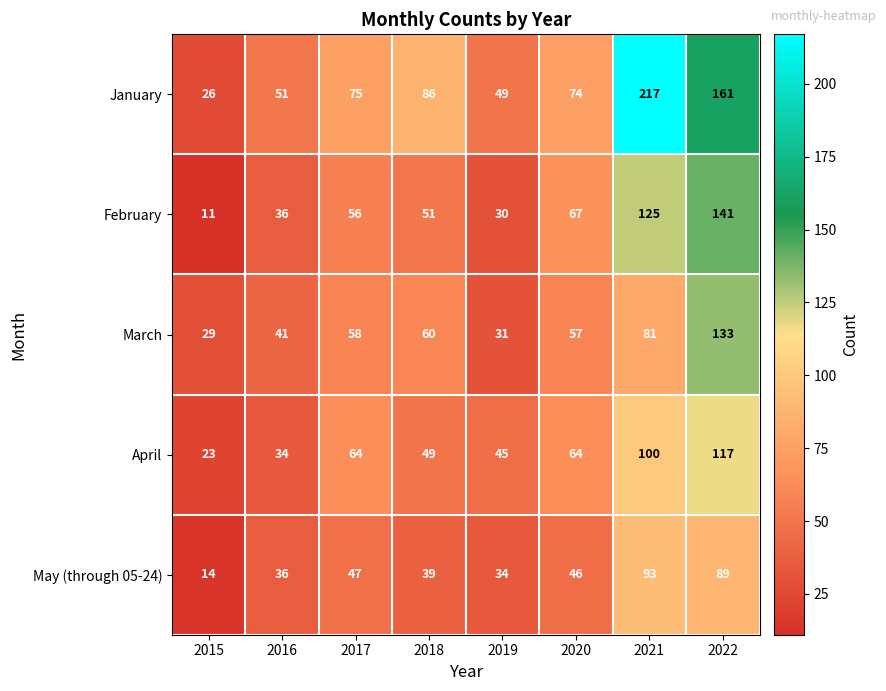

How many data points in May (through 05-24) are less than 46?

4